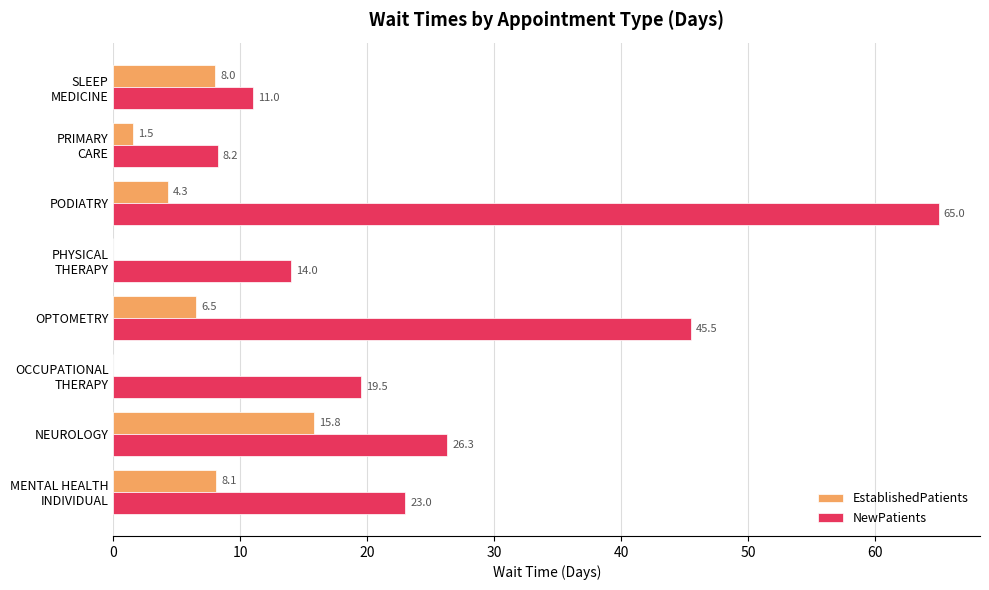

At which category is the sum across all series the highest?

PODIATRY